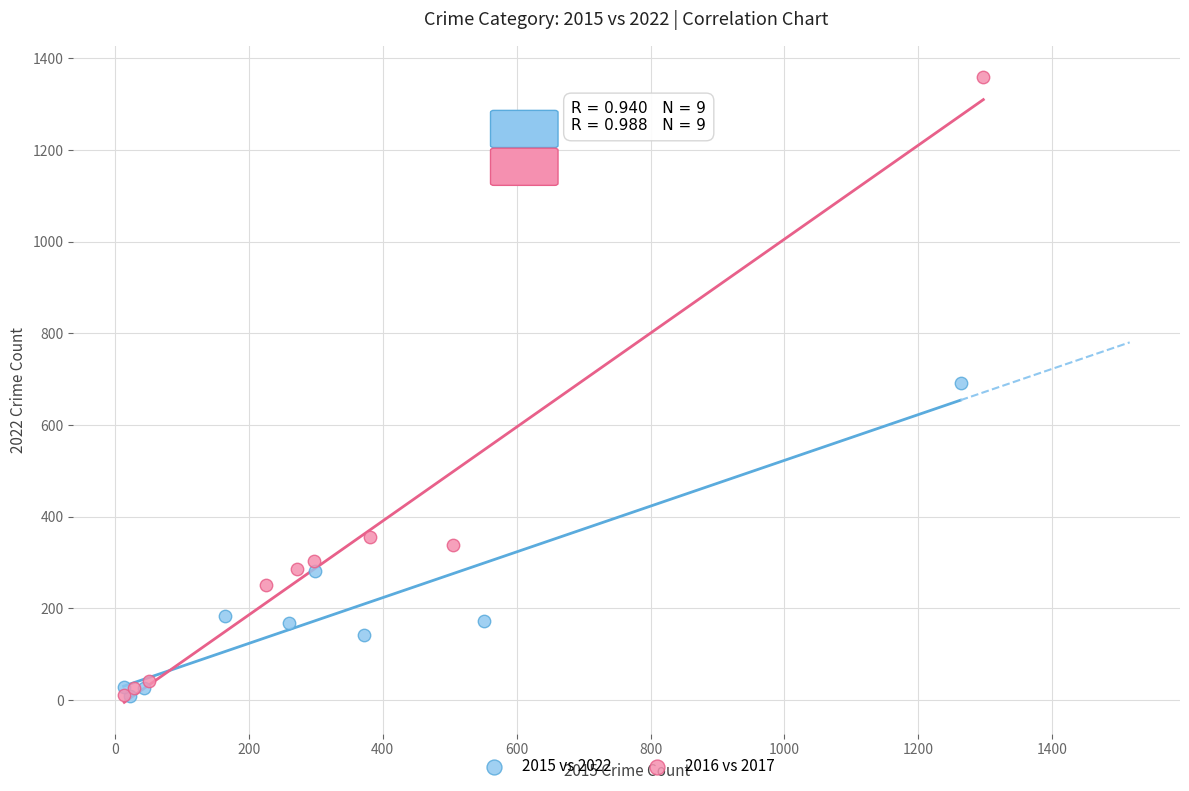

Which series has the largest Y range (max minus min)?

2016 vs 2017